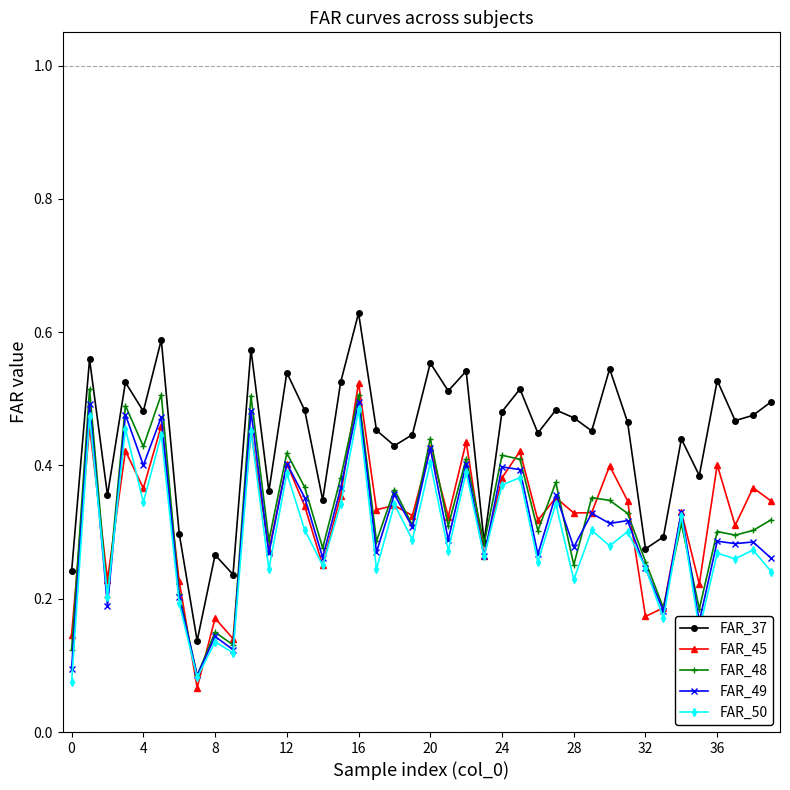

True or false: FAR_37 and FAR_45 cross at least once.

False